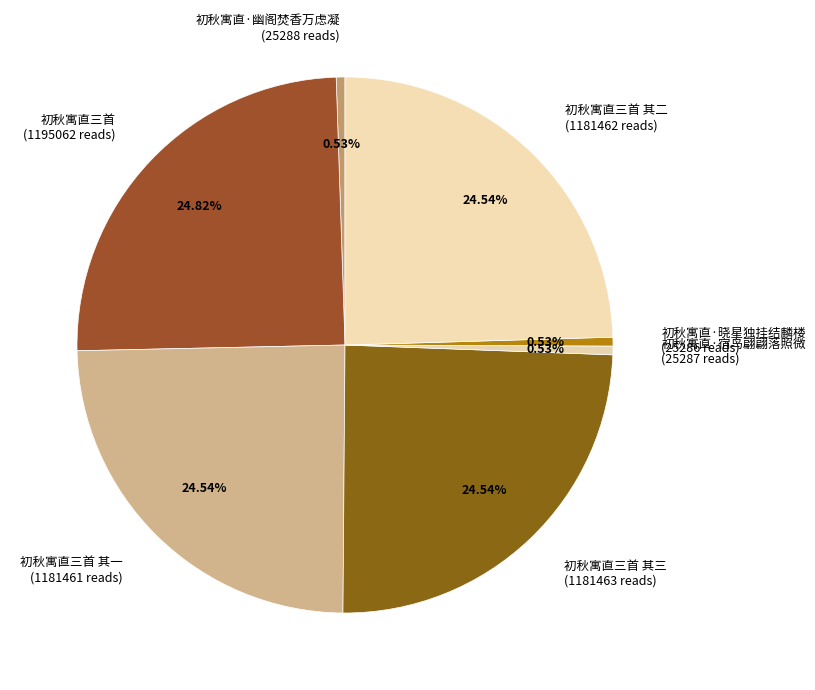

Which has a higher value, 初秋寓直三首 其二 (1181462 reads) or 初秋寓直·宿鸟翩翩落照微 (25287 reads)?

初秋寓直三首 其二 (1181462 reads)